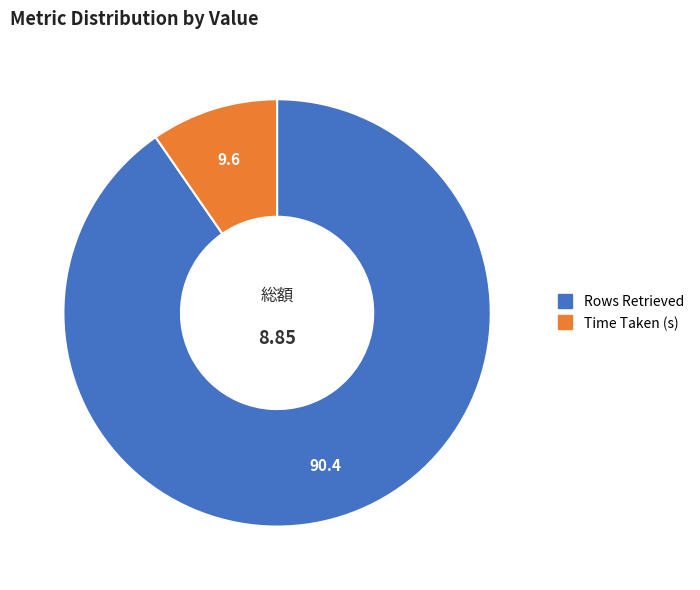

Do Time Taken (s) and Rows Retrieved together represent more than half of the pie?

Yes